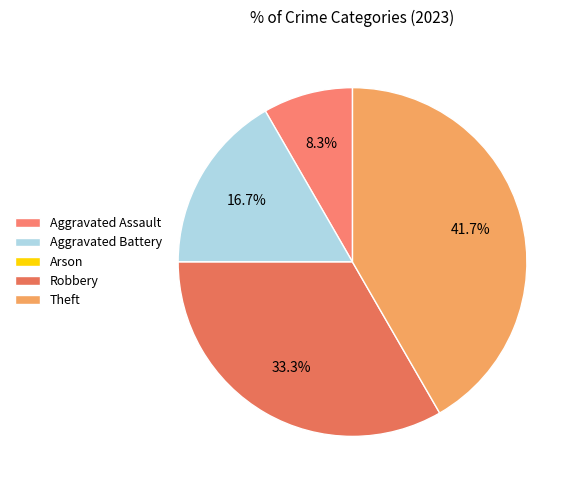

Combined, what portion of the pie is Theft and Arson?

41.7%